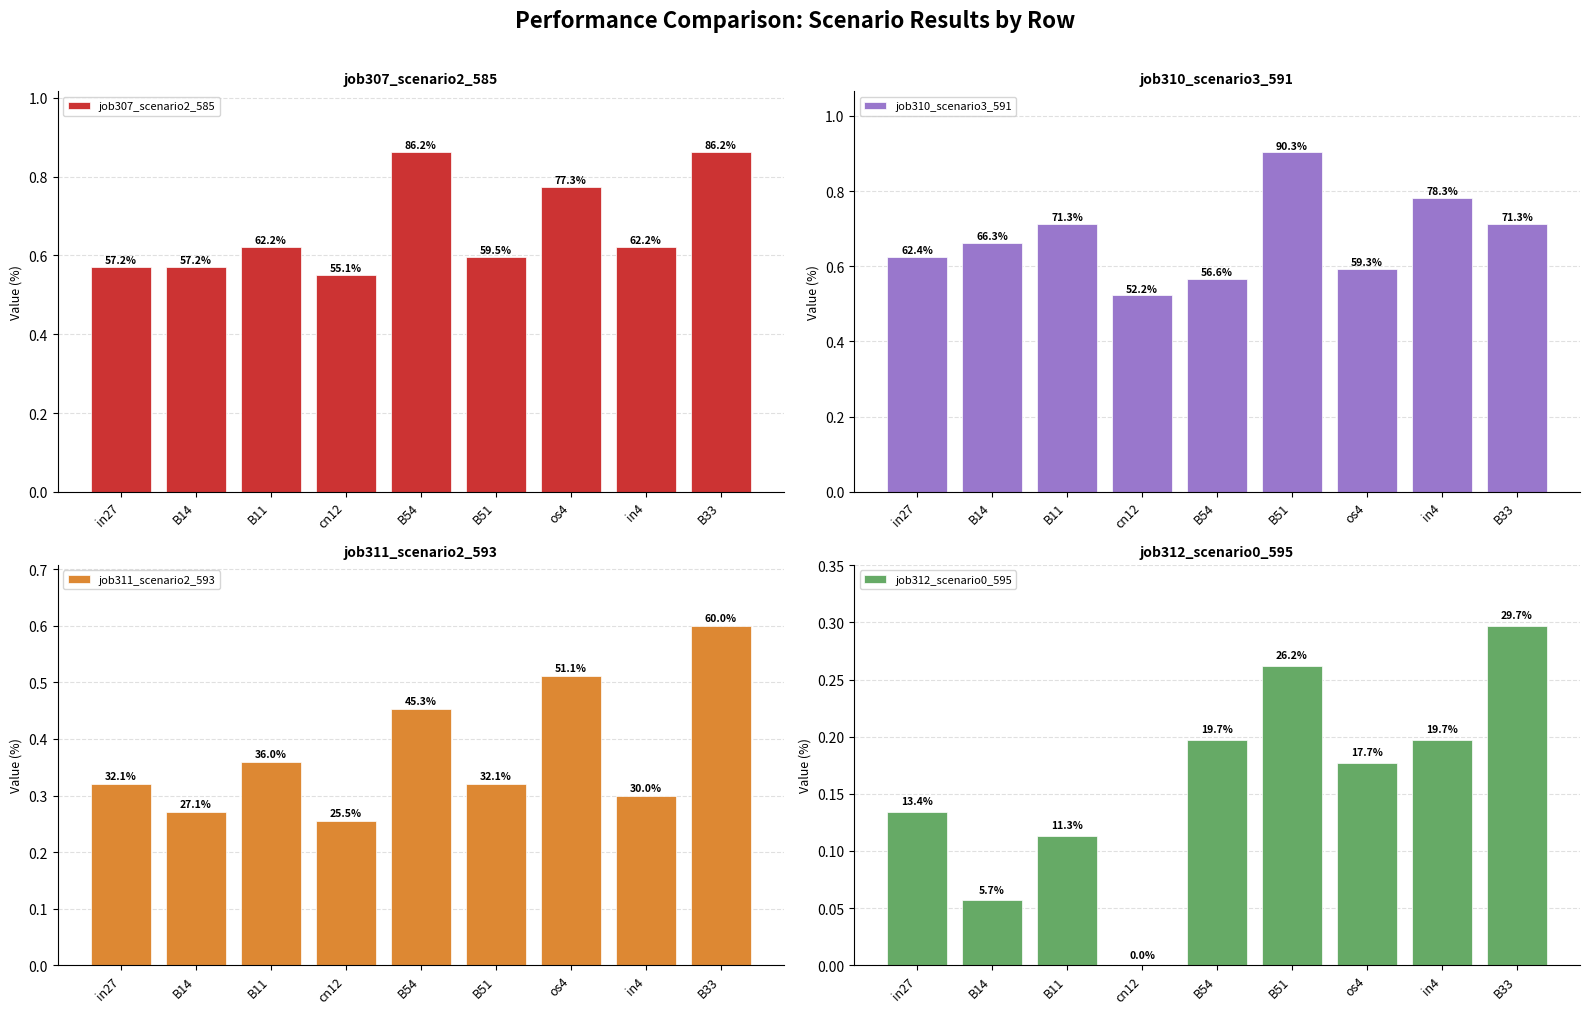

What are all the series names shown in the legend?

job307_scenario2_585, job310_scenario3_591, job311_scenario2_593, job312_scenario0_595